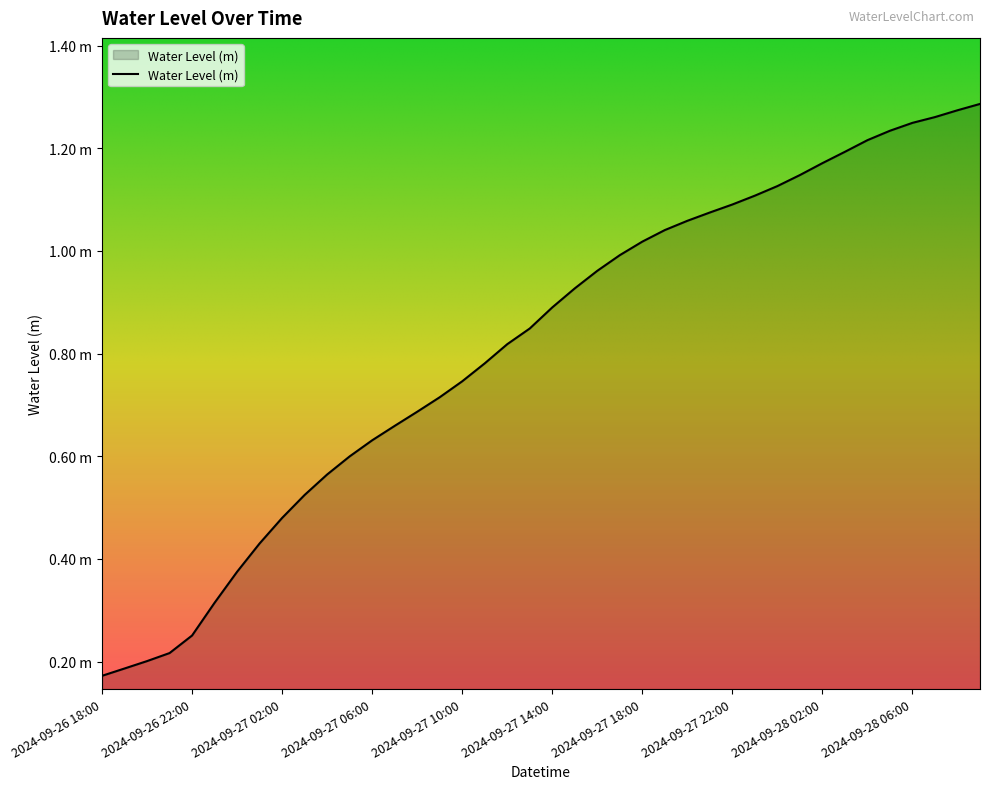

Is this an area chart (filled region under the line)?

Yes